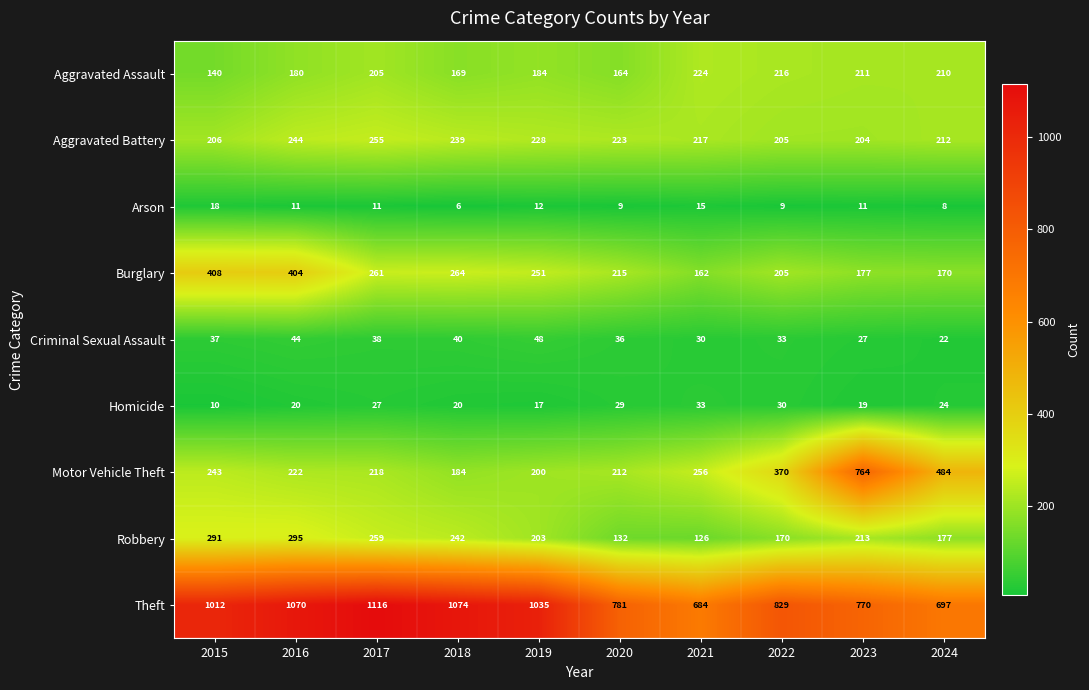

What is the total value across all series at 2021?

1747